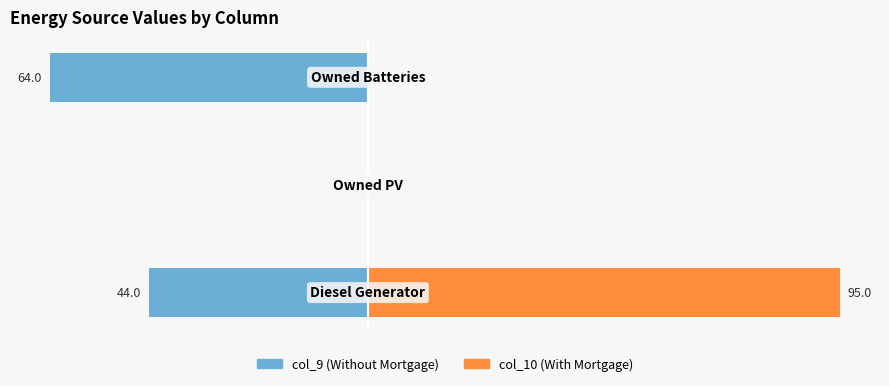

At which label does col_9 first exceed -43?

1